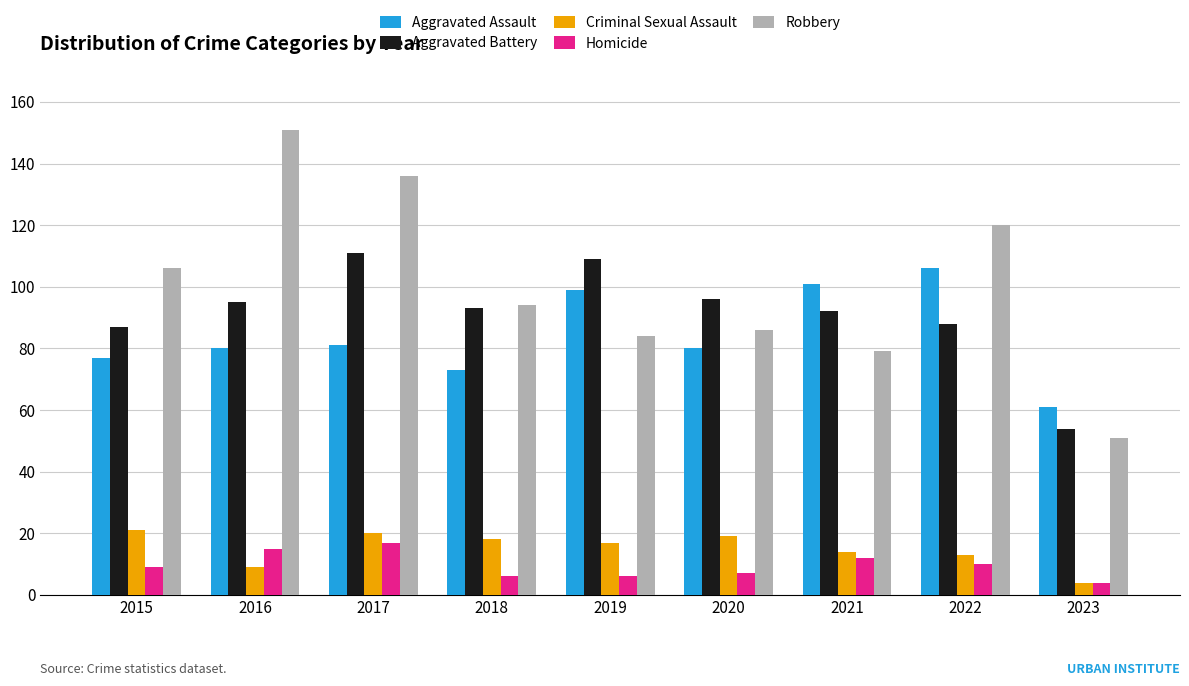

How many bars are there in each group?

5